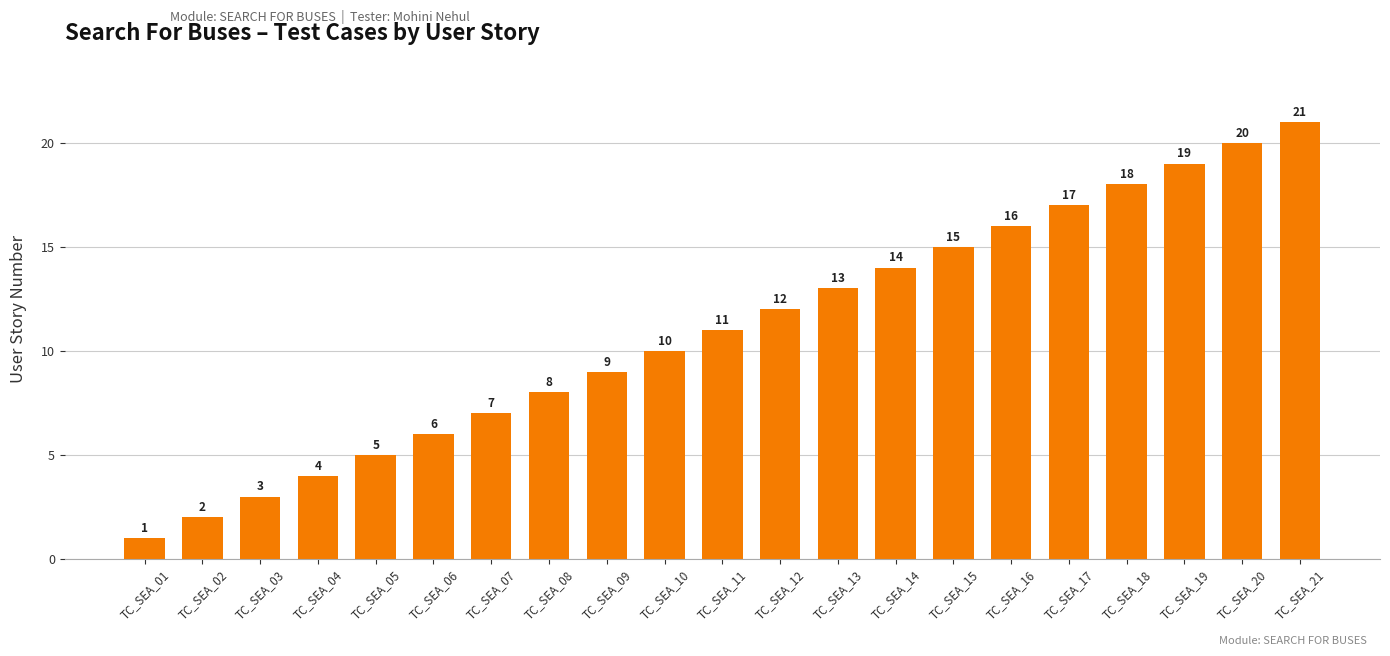

How many values are below 11?

10